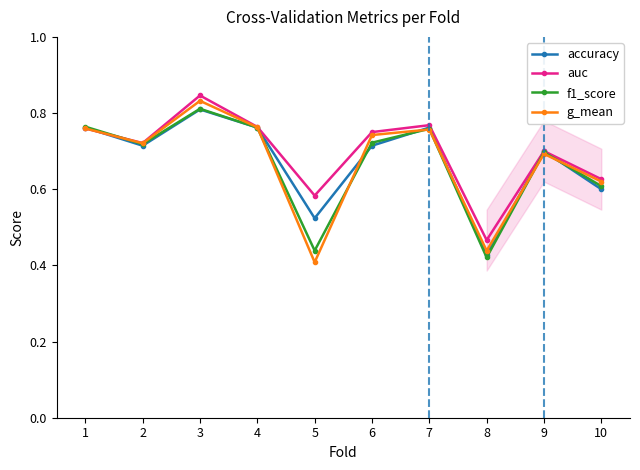

Does the chart display data point markers on the line(s)?

Yes